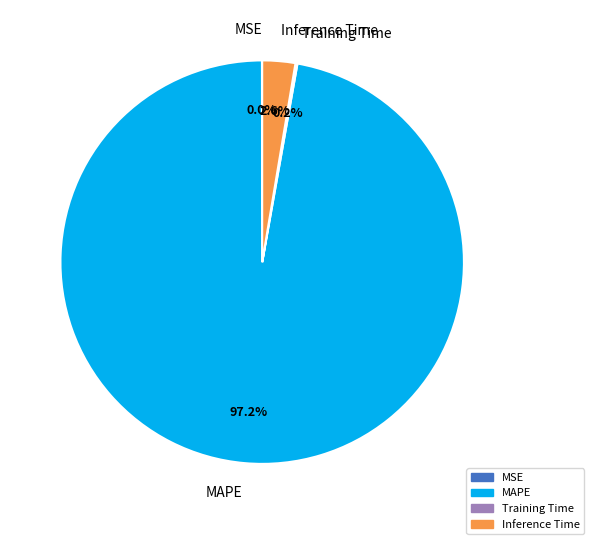

What is the majority slice?

MAPE